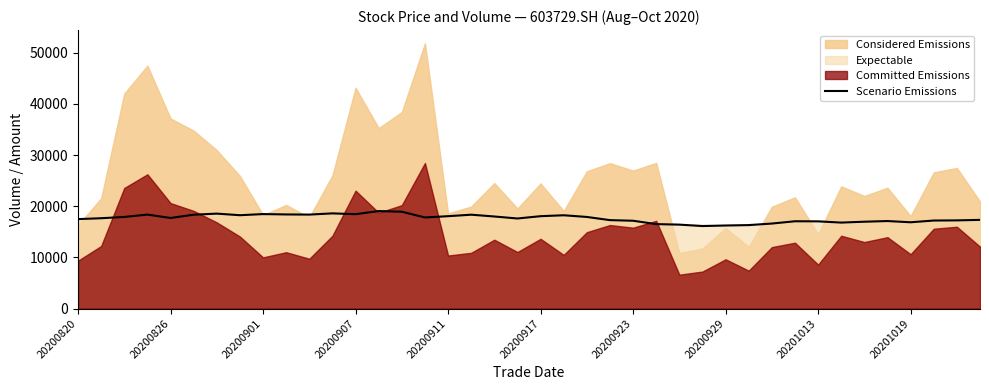

Between 30 and 35, which is larger?

35